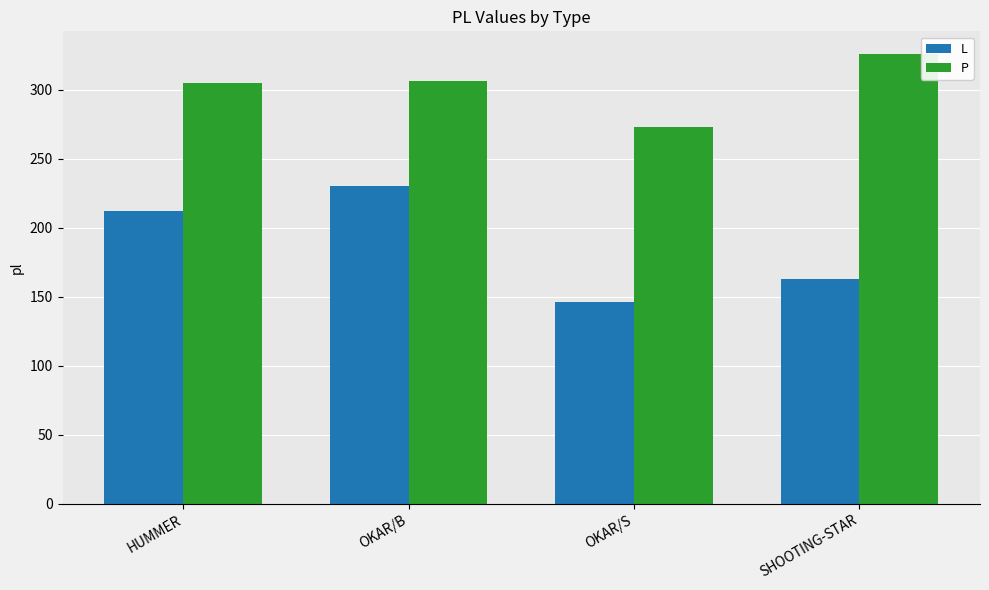

Which series changed the most between HUMMER and OKAR/B?

L